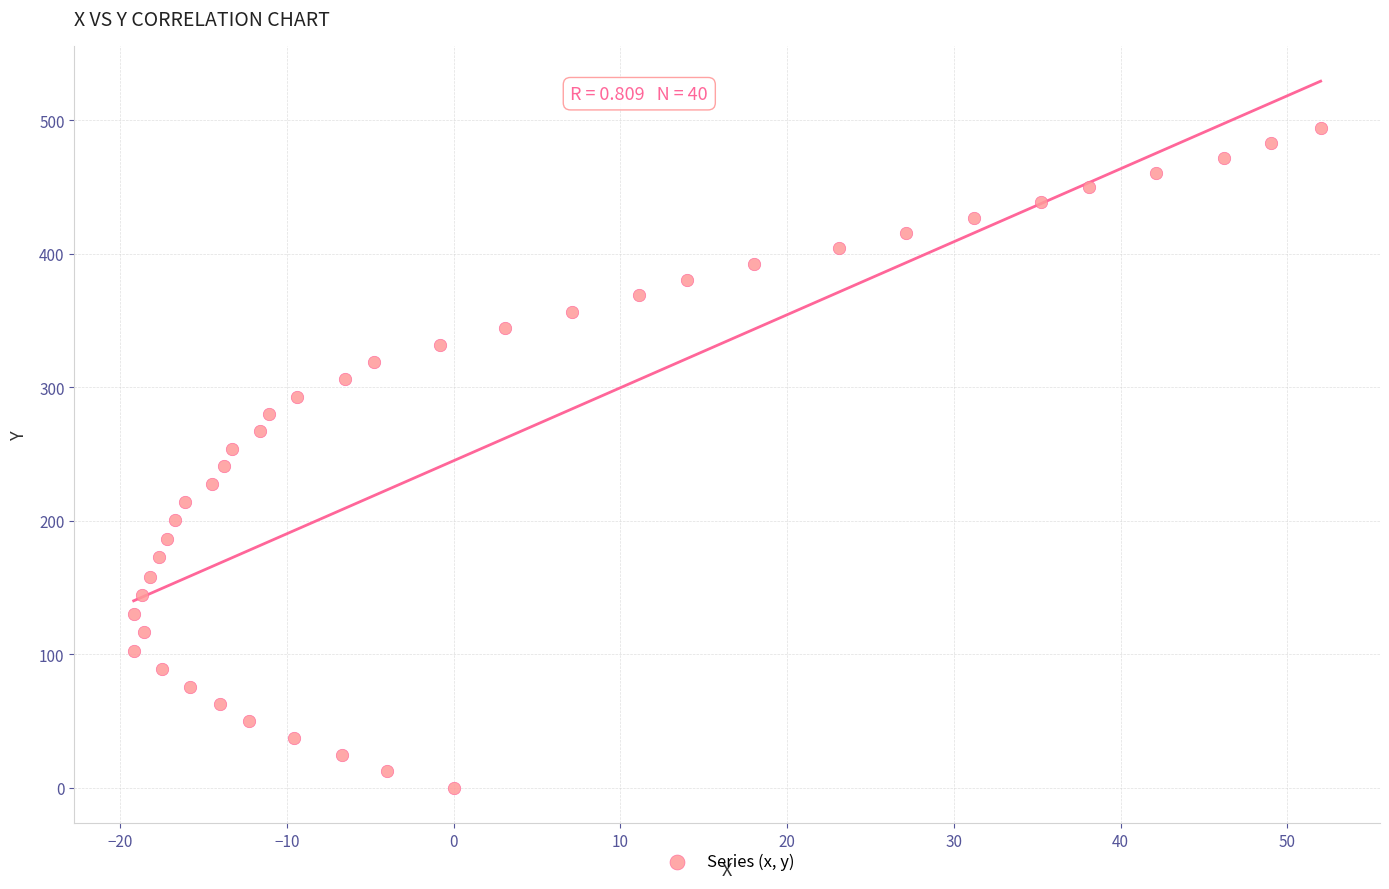

What is the range of Y values (max minus min)?

494.2